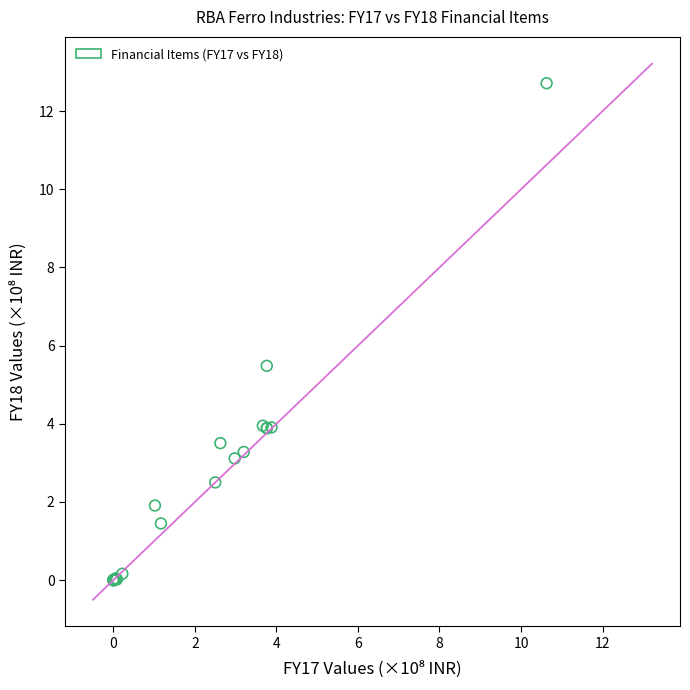

What Y value in the scatter plot is closest to 6?

5.5